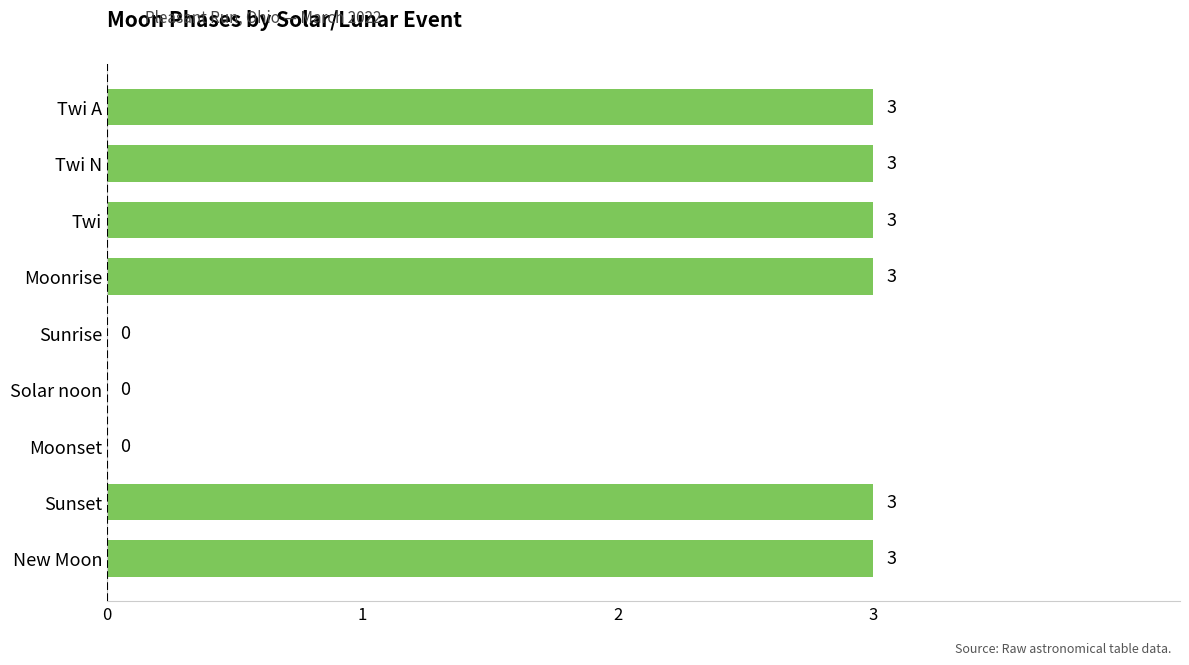

What value does the data have at Twi A?

3